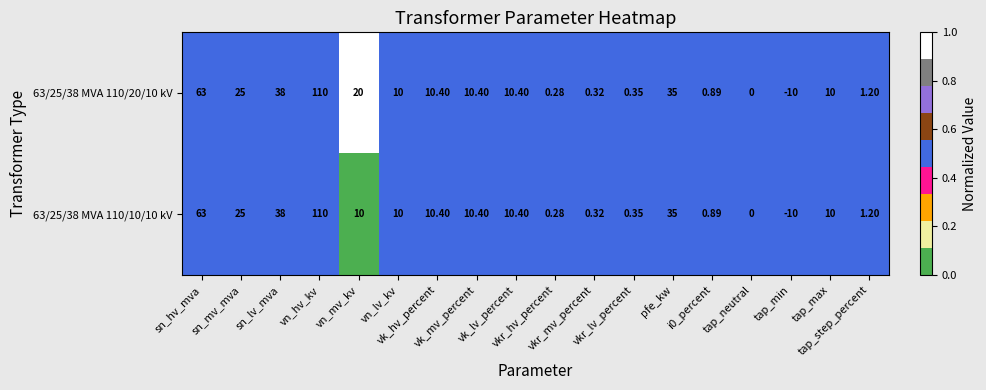

How many distinct data groups are displayed?

2